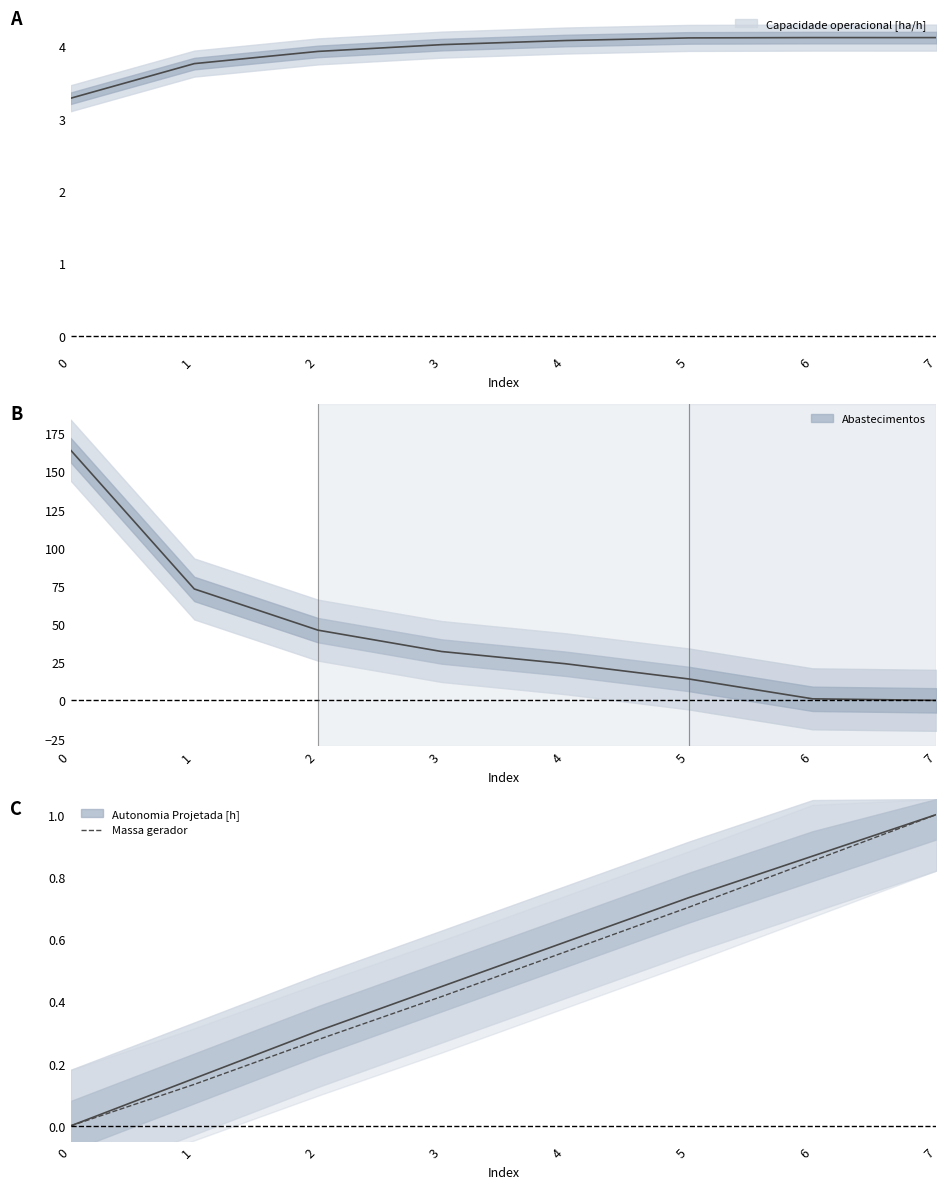

Count the values in the range 0 to 1.

8